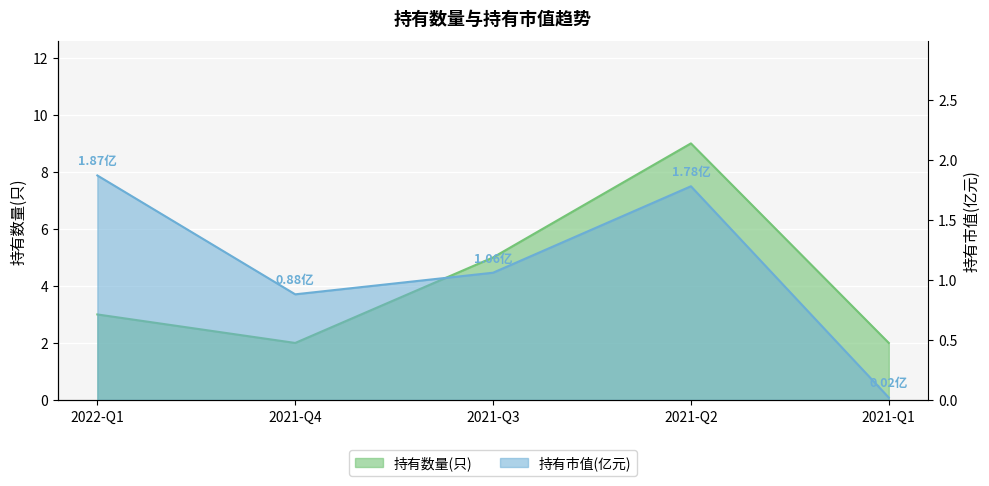

In 持有数量(只), how many points are higher than both neighbors (excluding endpoints)?

1